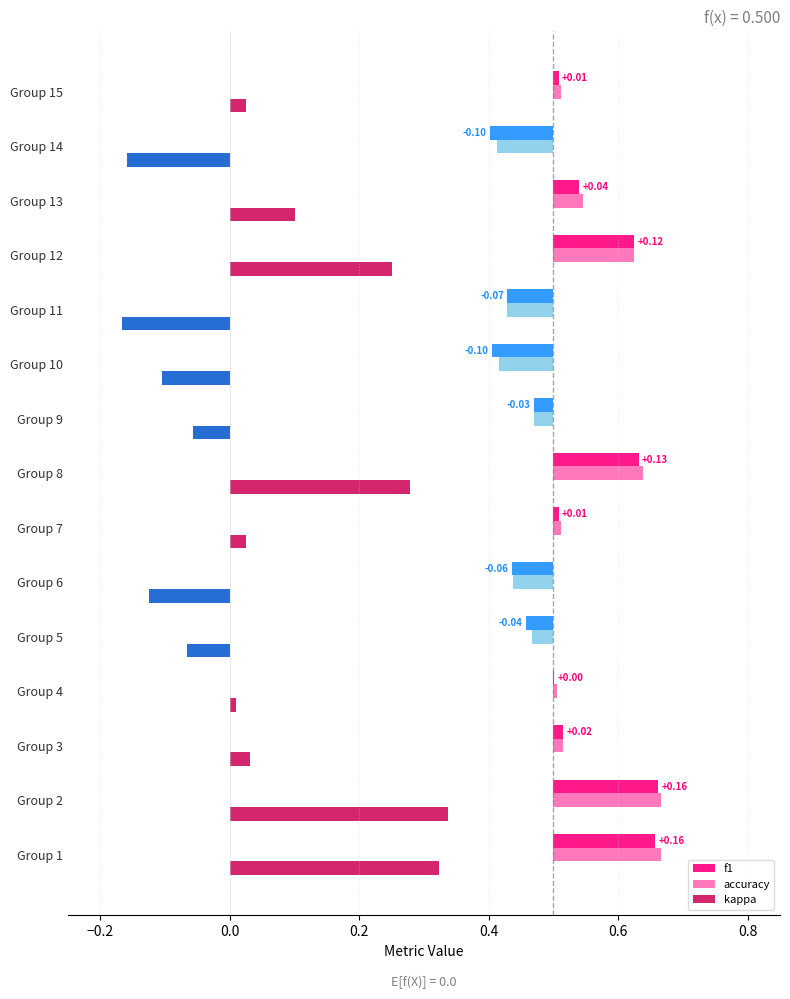

What is the value of the f1 bar at the 6th from the left?

-0.1